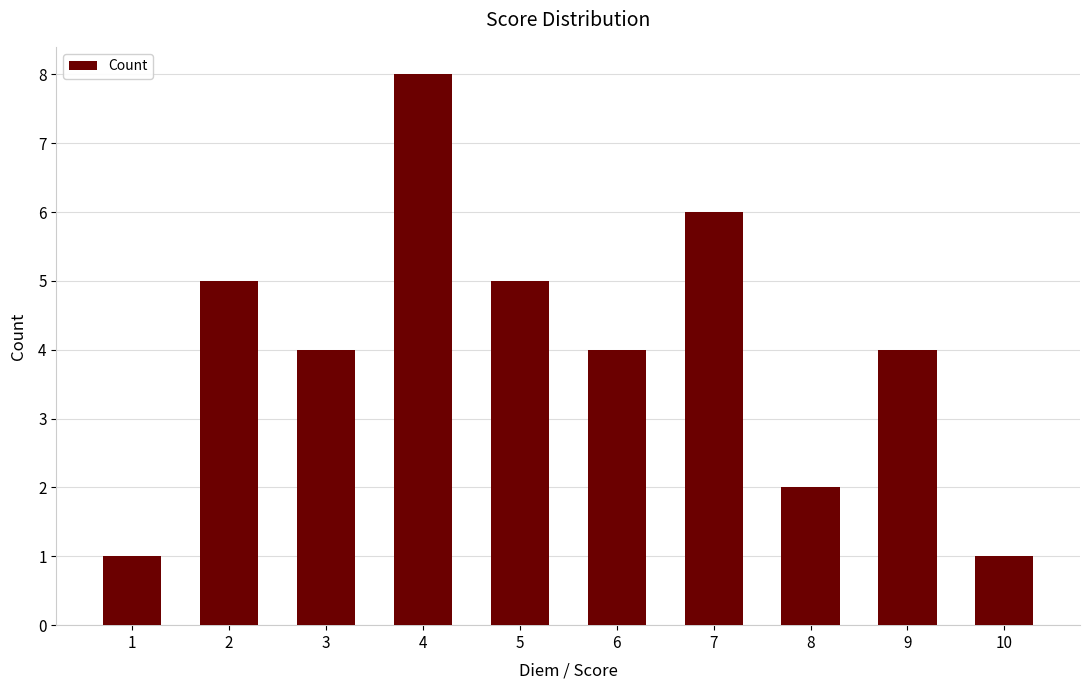

The value at 1 is 0. True or false?

False